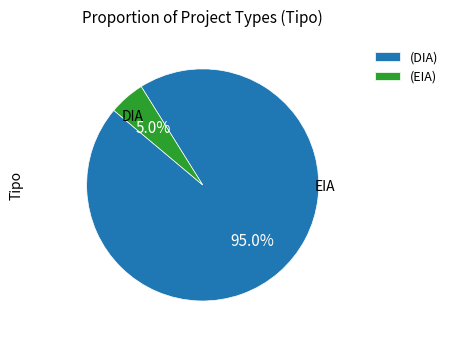

What is the largest slice in the pie chart?

(DIA)